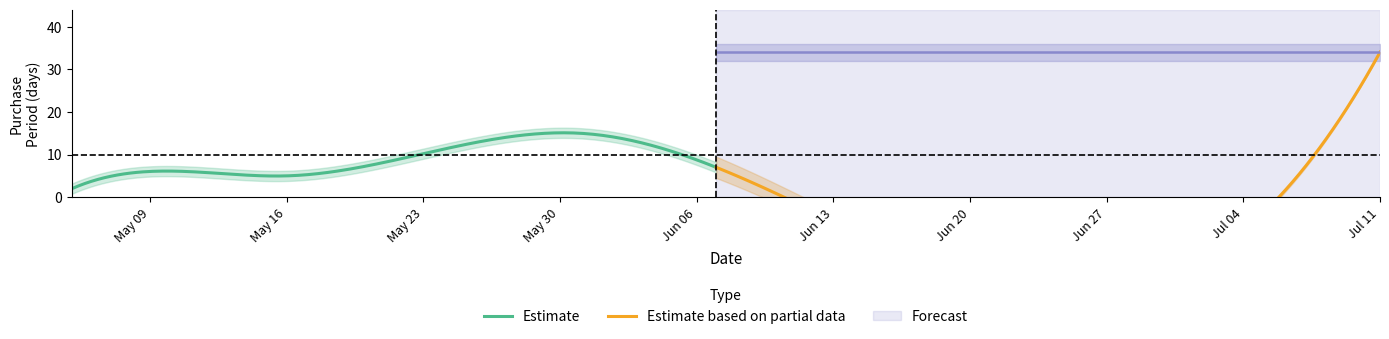

What is the maximum value for Estimate?

15.1